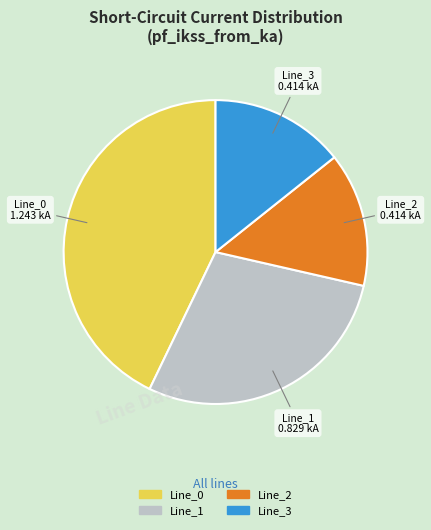

Does any single category account for the majority?

No